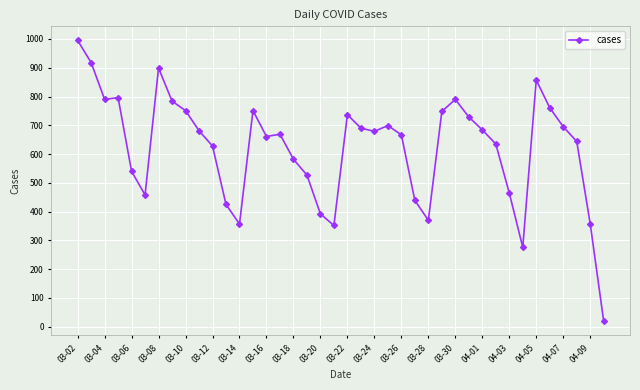

What is the difference between the maximum and minimum values?

976